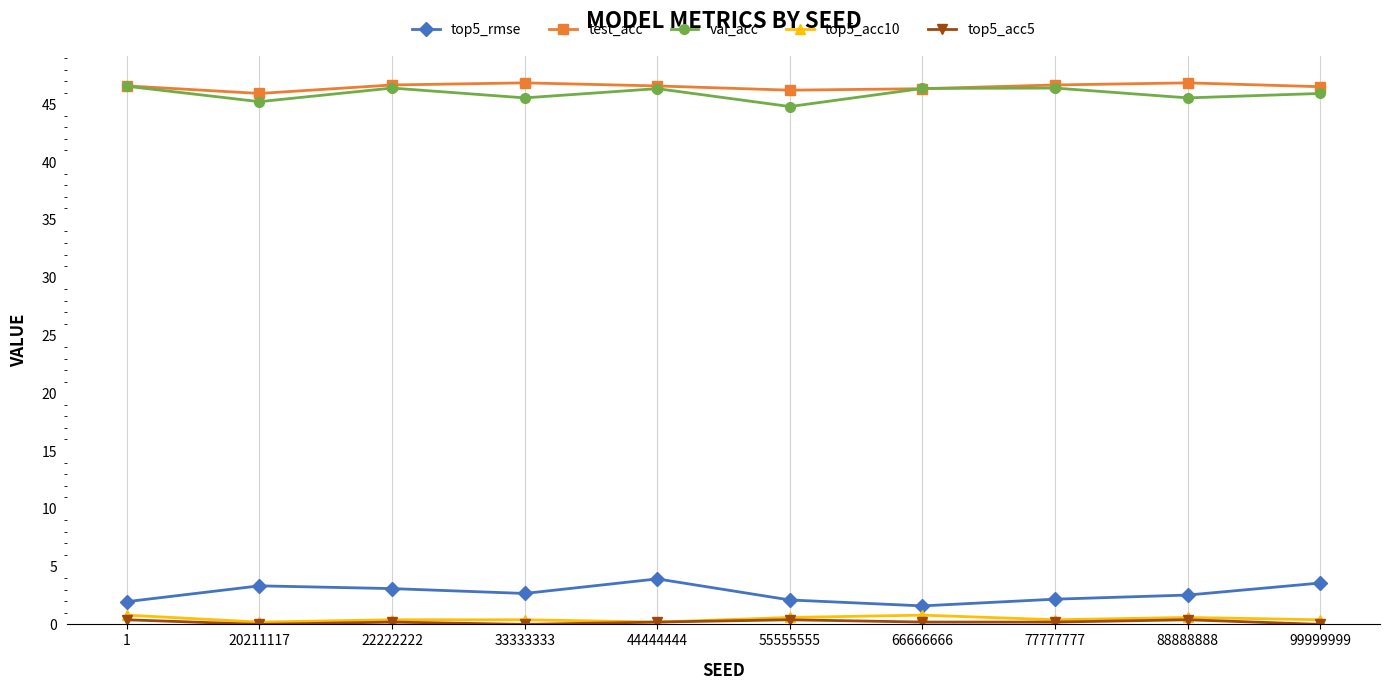

What is the value of the top5_acc10 point at the 9th from the left?

0.6